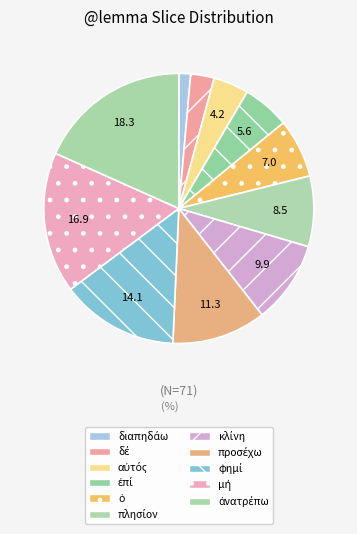

Is προσέχω the majority of the pie?

No